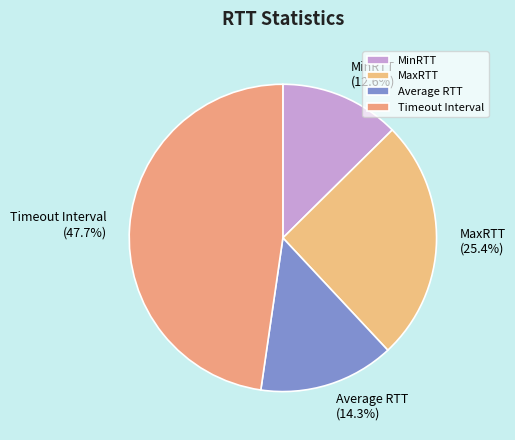

Is there a majority slice in this chart?

No